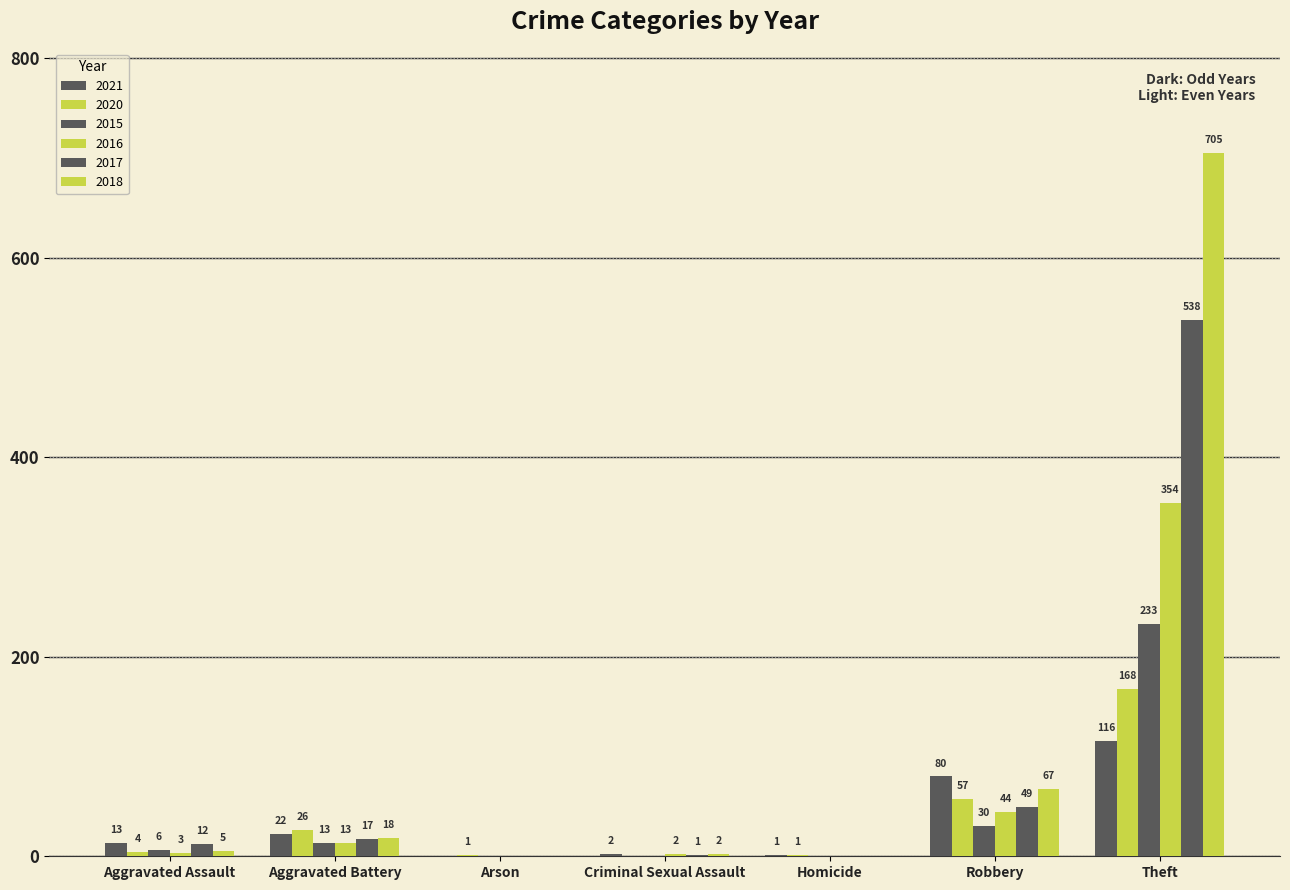

What is the value of the 2021 bar at the 5th from the left?

1